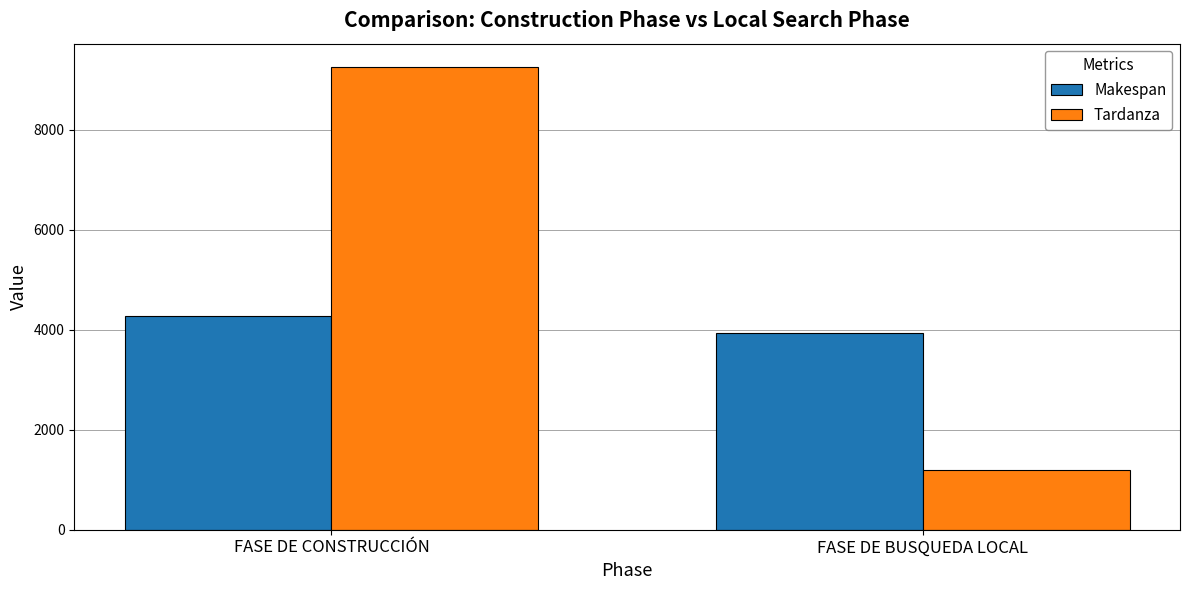

What is the difference between the Makespan values at FASE DE BUSQUEDA LOCAL and FASE DE CONSTRUCCIÓN?

332